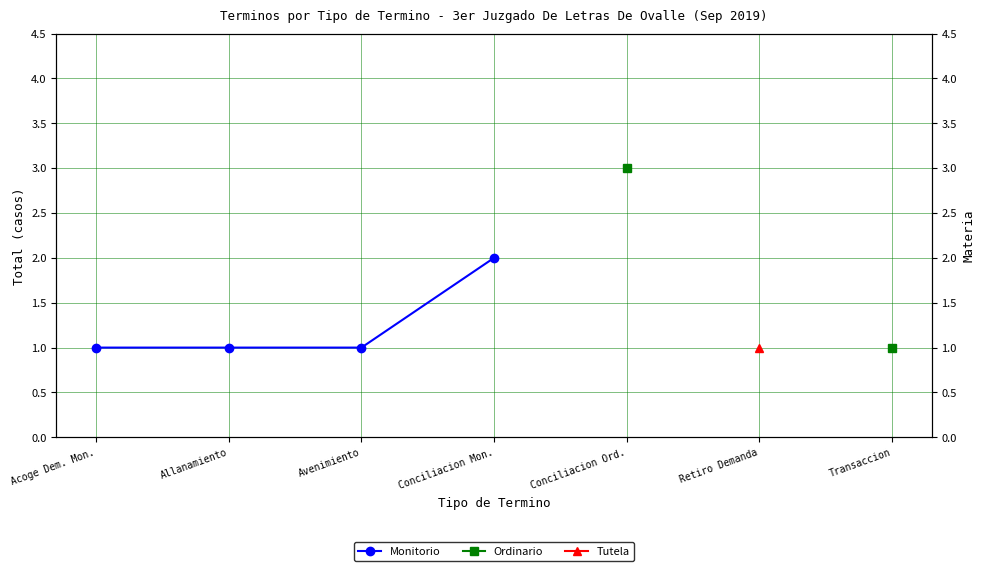

What position from the right is Conciliacion Mon.?

4